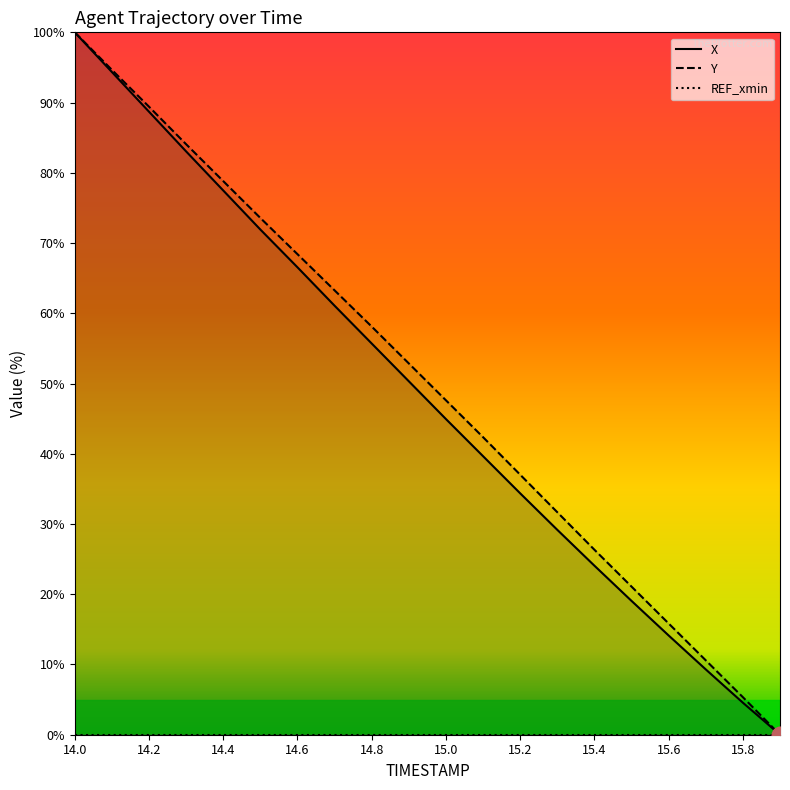

True or false: X and Y intersect in this chart.

False